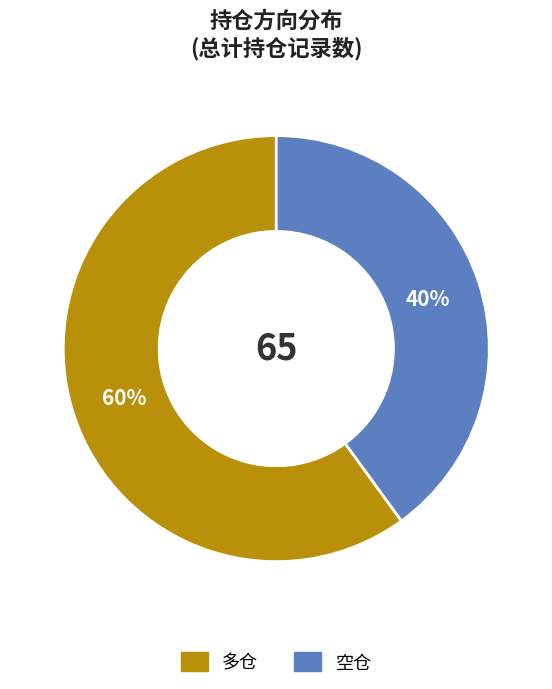

To the nearest percent, what is the difference between the 多仓 and 空仓 slice percentages?

20%